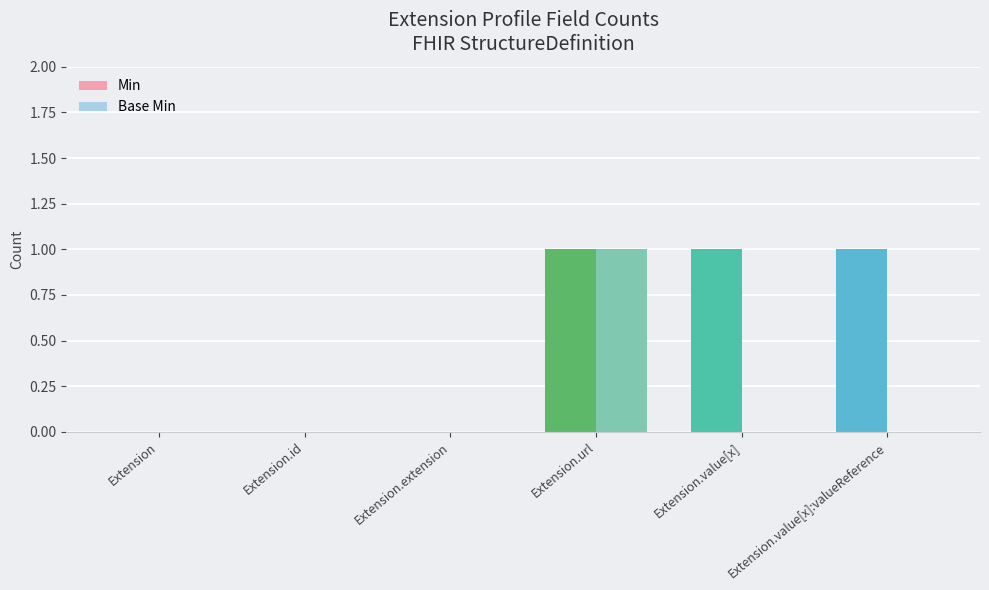

Reading right to left, transcribe all the data shown in this chart.

Min: 1	1	1	0	0	0
Base Min: 0	0	1	0	0	0